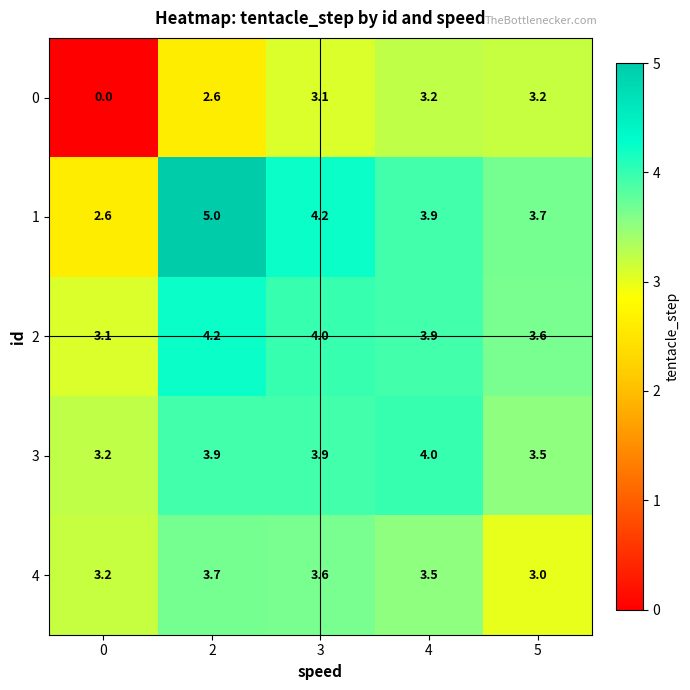

Which label corresponds to the largest value in the chart?

2